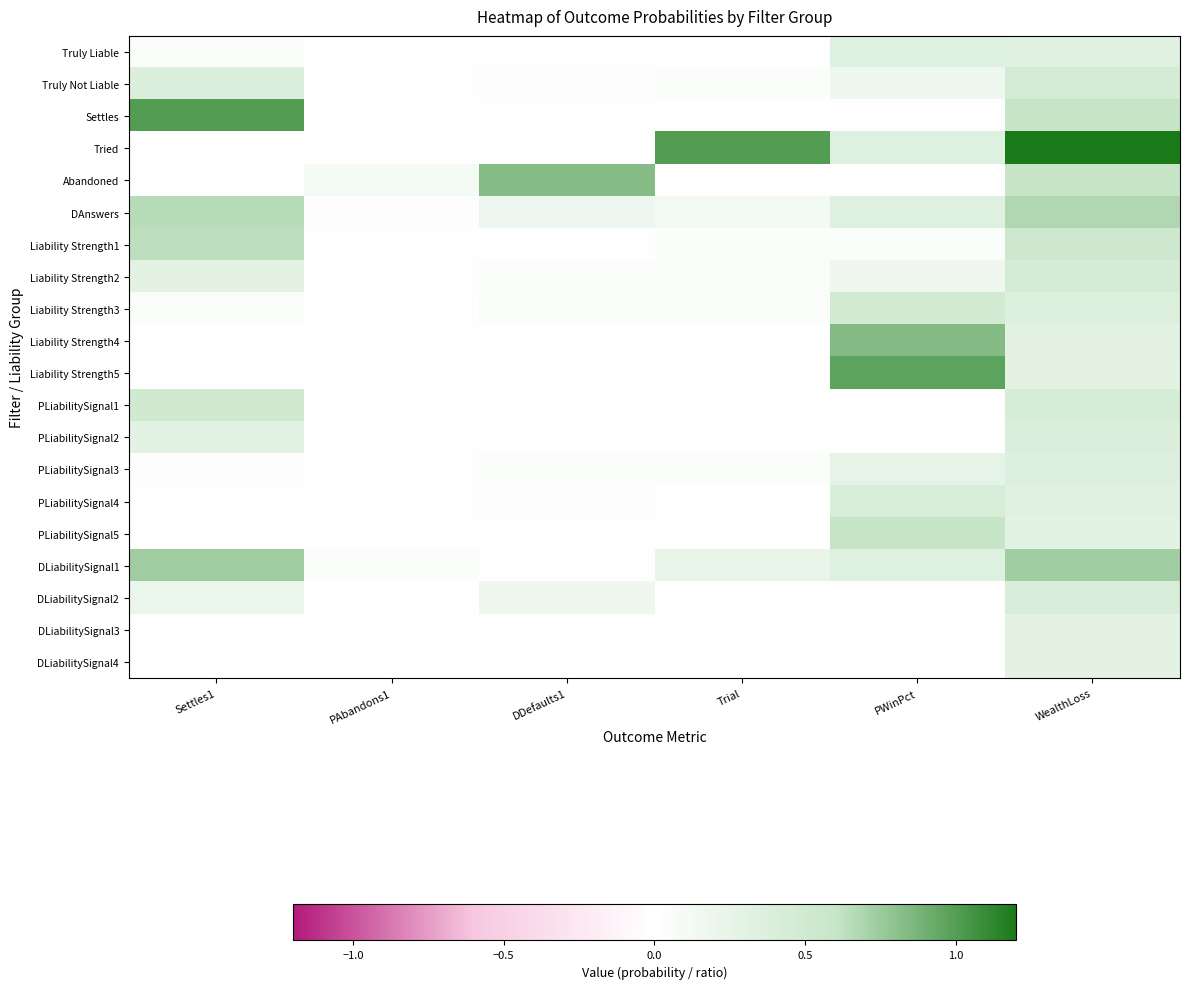

Reading right to left, what are all the values shown in this chart?

Truly Liable: WealthLoss=0.3	PWinPct=0.3	Trial=0.0	DDefaults1=0.0	PAbandons1=0.0	Settles1=0.0
Truly Not Liable: WealthLoss=0.5	PWinPct=0.2	Trial=0.0	DDefaults1=0.0	PAbandons1=0.0	Settles1=0.4
Settles: WealthLoss=0.6	PWinPct=0.0	Trial=0.0	DDefaults1=0.0	PAbandons1=0.0	Settles1=1.0
Tried: WealthLoss=1.2	PWinPct=0.3	Trial=1.0	DDefaults1=0.0	PAbandons1=0.0	Settles1=0.0
Abandoned: WealthLoss=0.6	PWinPct=0.0	Trial=0.0	DDefaults1=0.8	PAbandons1=0.1	Settles1=0.0
DAnswers: WealthLoss=0.7	PWinPct=0.3	Trial=0.1	DDefaults1=0.2	PAbandons1=0.0	Settles1=0.7
Liability Strength1: WealthLoss=0.5	PWinPct=0.0	Trial=0.0	DDefaults1=0.0	PAbandons1=0.0	Settles1=0.6
Liability Strength2: WealthLoss=0.5	PWinPct=0.2	Trial=0.1	DDefaults1=0.0	PAbandons1=0.0	Settles1=0.3
Liability Strength3: WealthLoss=0.4	PWinPct=0.5	Trial=0.0	DDefaults1=0.1	PAbandons1=0.0	Settles1=0.1
Liability Strength4: WealthLoss=0.3	PWinPct=0.8	Trial=0.0	DDefaults1=0.0	PAbandons1=0.0	Settles1=0.0
Liability Strength5: WealthLoss=0.3	PWinPct=1.0	Trial=0.0	DDefaults1=0.0	PAbandons1=0.0	Settles1=0.0
PLiabilitySignal1: WealthLoss=0.5	PWinPct=0.0	Trial=0.0	DDefaults1=0.0	PAbandons1=0.0	Settles1=0.5
PLiabilitySignal2: WealthLoss=0.4	PWinPct=0.0	Trial=0.0	DDefaults1=0.0	PAbandons1=0.0	Settles1=0.3
PLiabilitySignal3: WealthLoss=0.4	PWinPct=0.3	Trial=0.0	DDefaults1=0.0	PAbandons1=0.0	Settles1=0.0
PLiabilitySignal4: WealthLoss=0.3	PWinPct=0.4	Trial=0.0	DDefaults1=0.0	PAbandons1=0.0	Settles1=0.0
PLiabilitySignal5: WealthLoss=0.3	PWinPct=0.6	Trial=0.0	DDefaults1=0.0	PAbandons1=0.0	Settles1=0.0
DLiabilitySignal1: WealthLoss=0.7	PWinPct=0.3	Trial=0.2	DDefaults1=0.0	PAbandons1=0.0	Settles1=0.7
DLiabilitySignal2: WealthLoss=0.4	PWinPct=0.0	Trial=0.0	DDefaults1=0.2	PAbandons1=0.0	Settles1=0.2
DLiabilitySignal3: WealthLoss=0.3	PWinPct=0.0	Trial=0.0	DDefaults1=0.0	PAbandons1=0.0	Settles1=0.0
DLiabilitySignal4: WealthLoss=0.3	PWinPct=0.0	Trial=0.0	DDefaults1=0.0	PAbandons1=0.0	Settles1=0.0